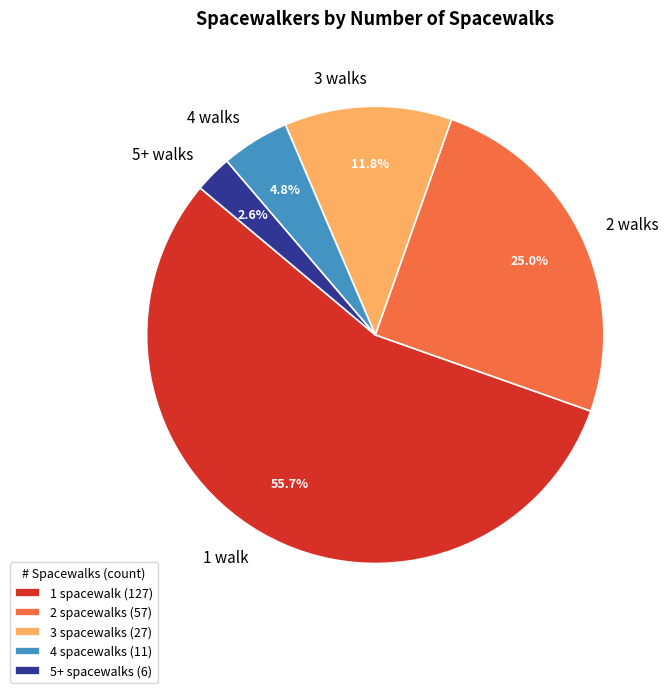

How many segments does this pie chart have?

5